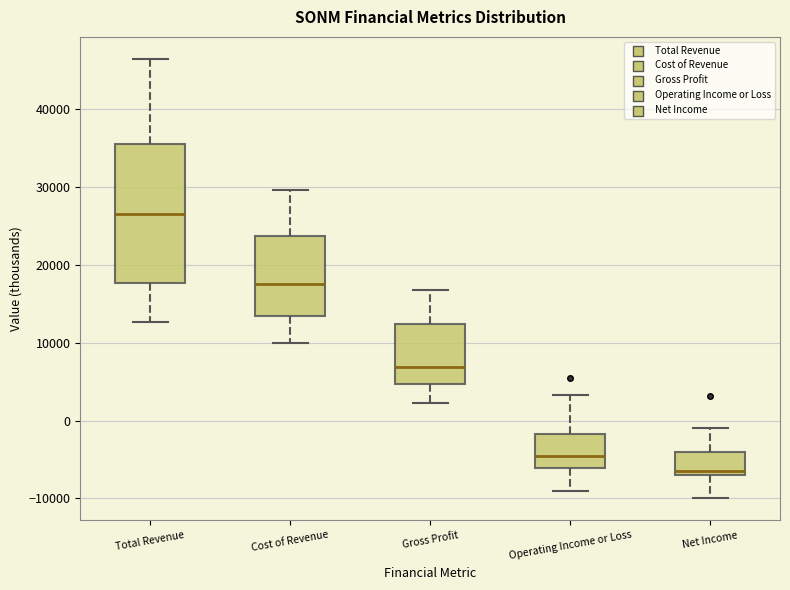

Where does the lower whisker of the box for Cost of Revenue end on the y-axis? The values are not printed on the chart, so give them approximately, as read against the axis.

10000